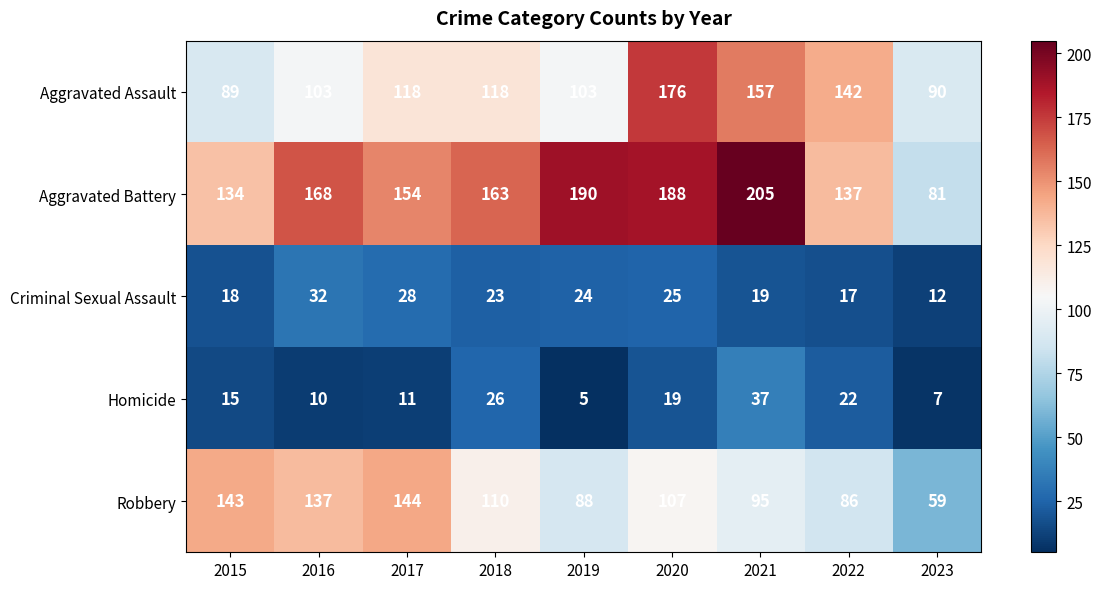

Which series has the largest range (max minus min)?

Aggravated Battery